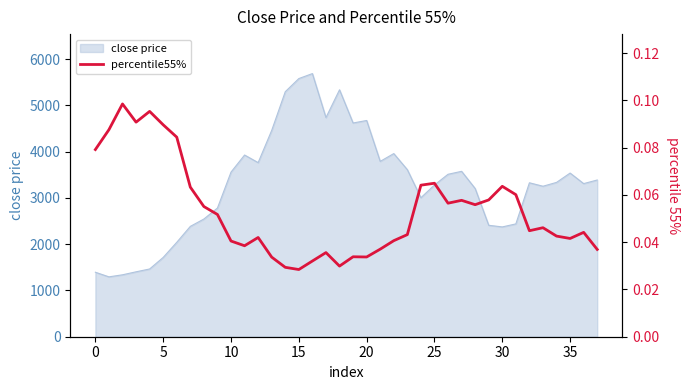

Is it true that close price equals 2397.1 at 0?

False